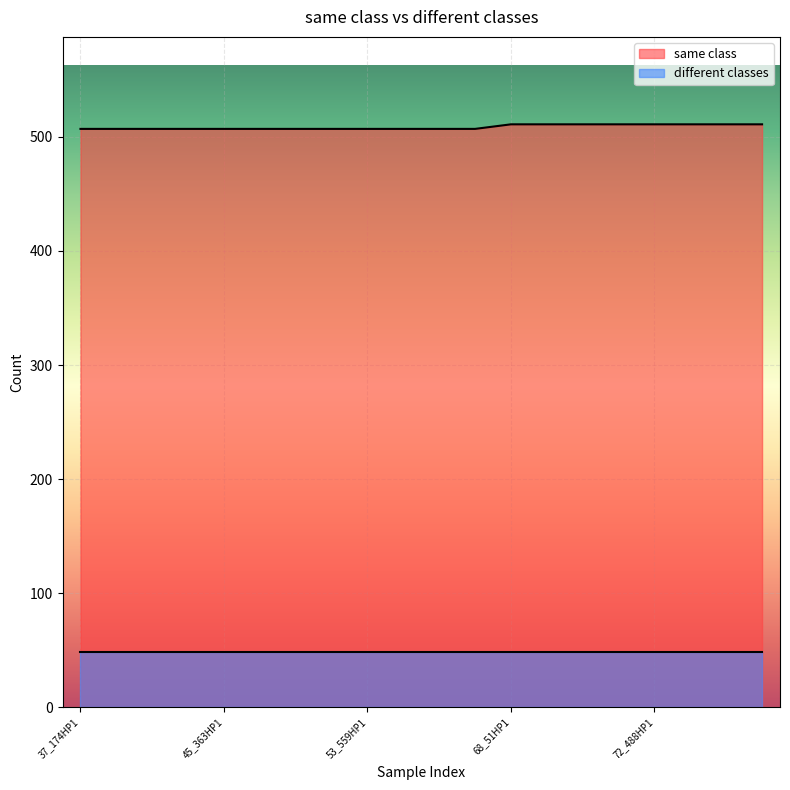

What is the approximate value at 55_335HP1?

507